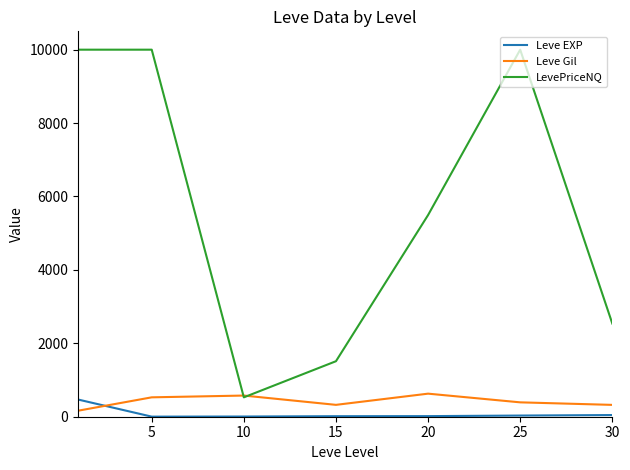

After their last crossing, which series has the higher values: Leve EXP or Leve Gil?

Leve Gil